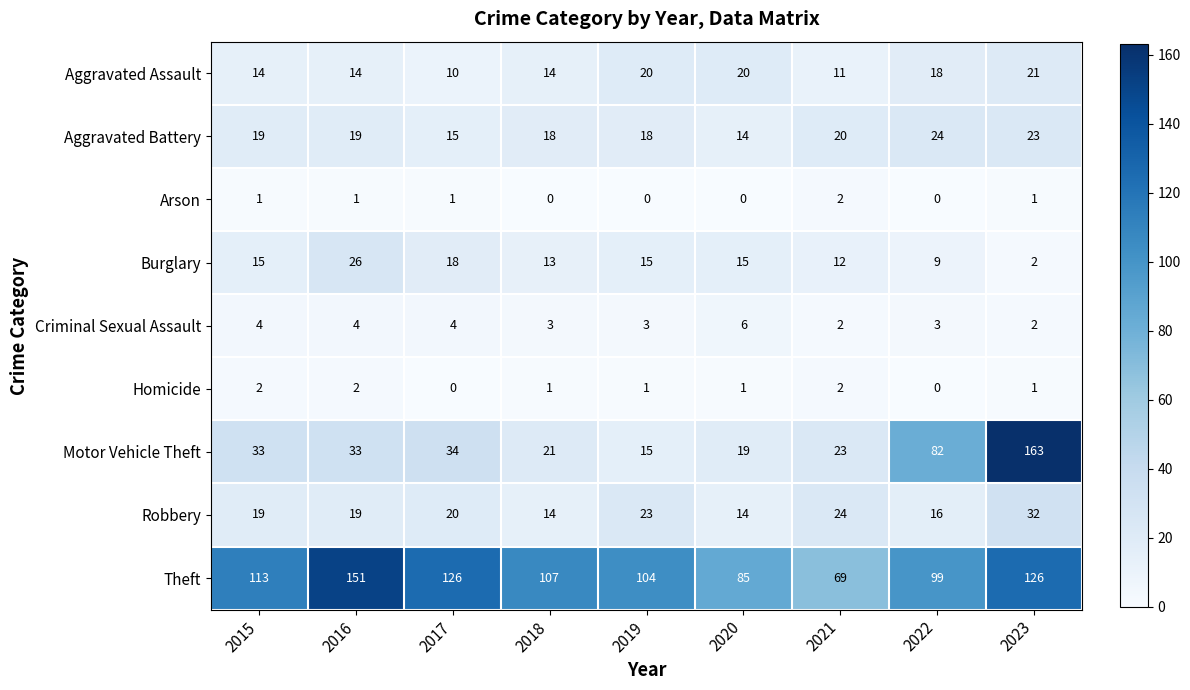

What is the maximum value shown in the chart?

163